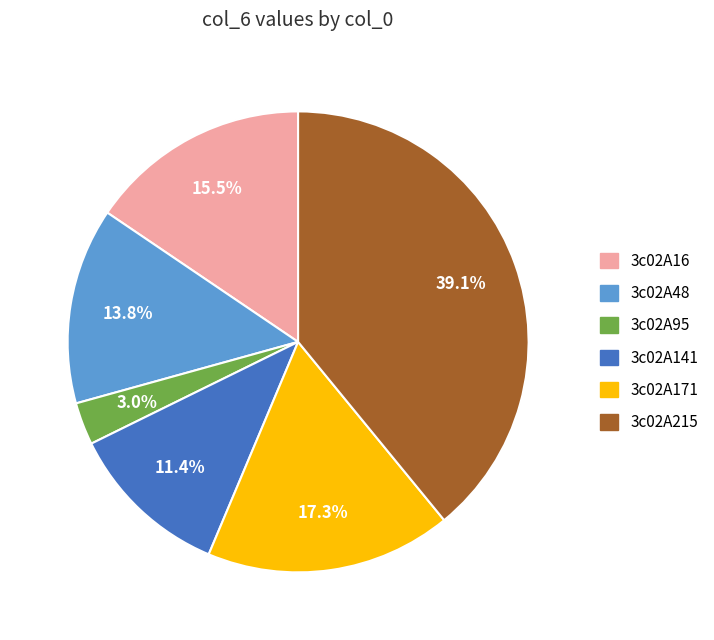

To the nearest percent, what is the combined percentage of 3c02A171 and 3c02A215?

56%